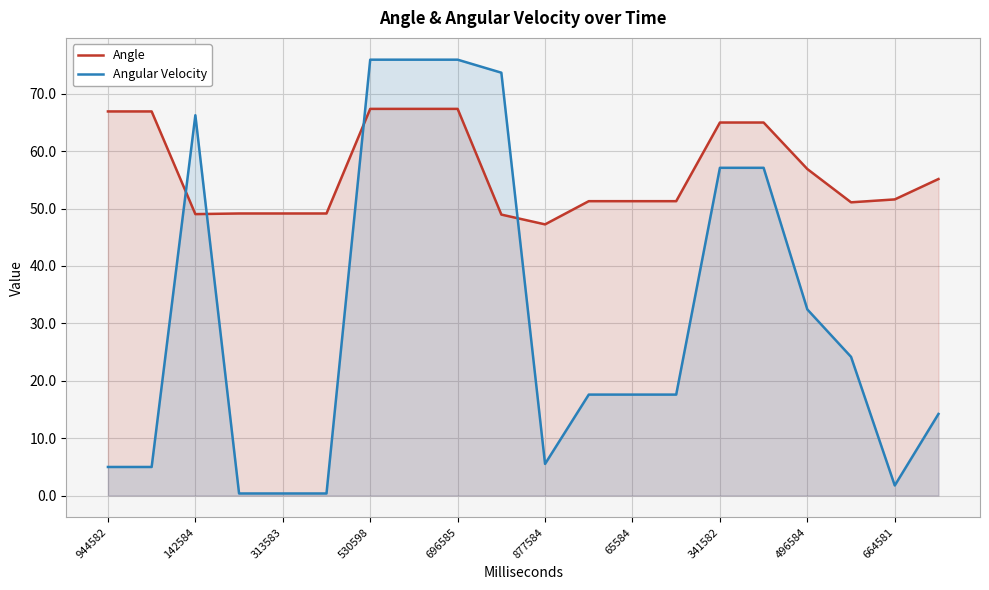

True or false: Angle has more than 2 interior local peaks.

False